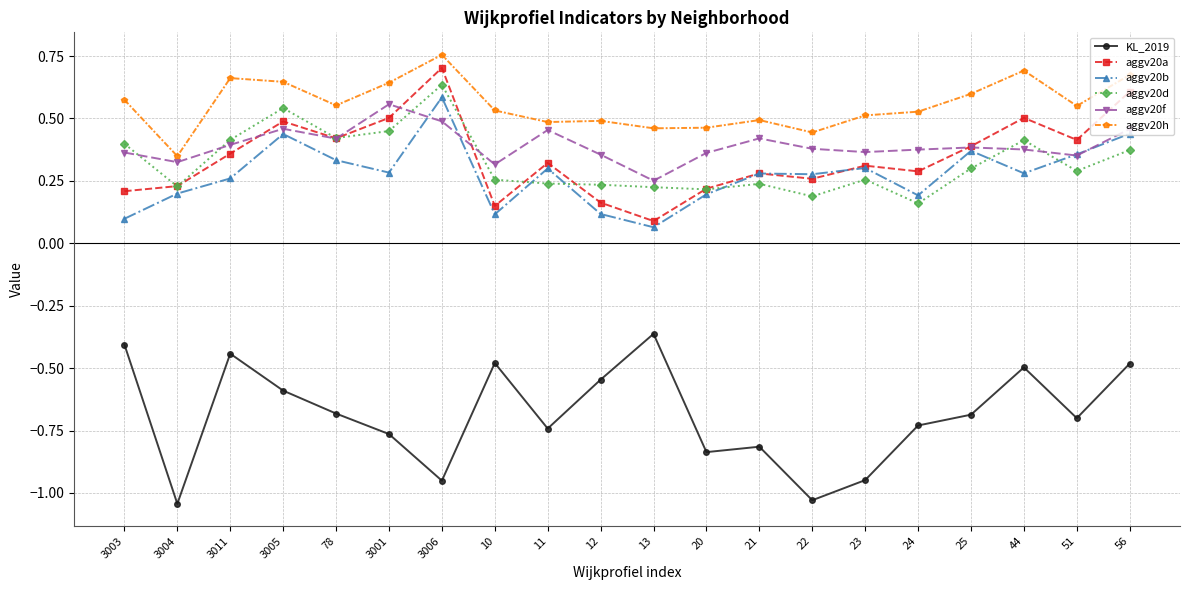

Between 3006 and 56, which series saw the biggest shift?

KL_2019